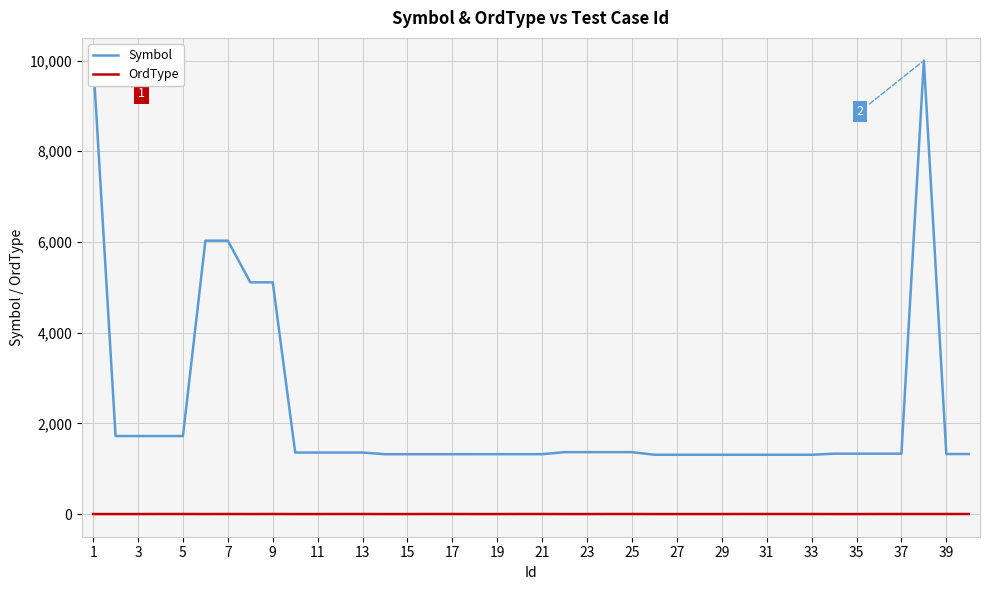

What is the lowest value of the Symbol series?

1308